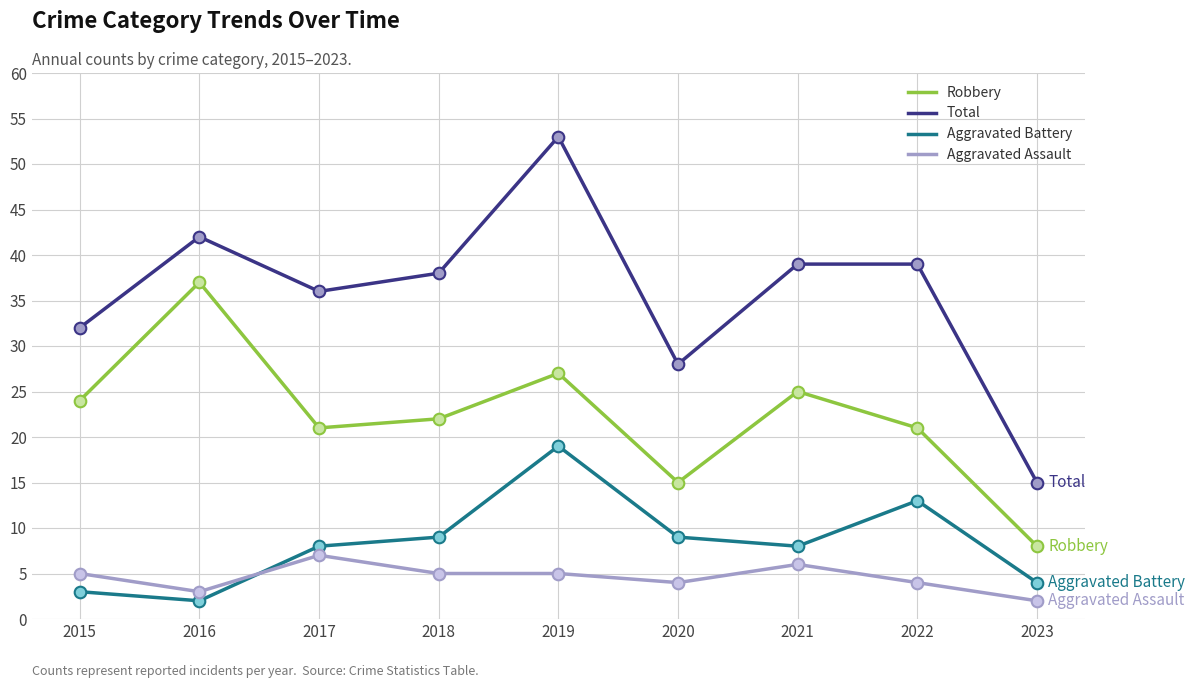

What is the total value across all series at 2022?

77